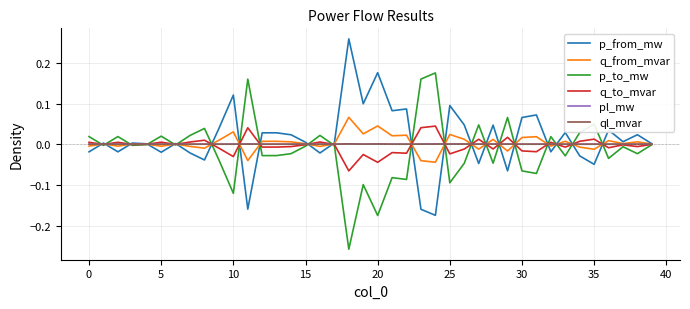

Reading right to left, what are all the values shown in this chart?

p_from_mw: 0.0	0.0	0.0	0.0	-0.0	-0.0	0.0	-0.0	0.1	0.1	-0.1	0.0	-0.0	0.0	0.1	-0.2	-0.2	0.1	0.1	0.2	0.1	0.3	0.0	-0.0	0.0	0.0	0.0	0.0	-0.2	0.1	0.0	-0.0	-0.0	0.0	-0.0	0.0	0.0	-0.0	0.0	-0.0
q_from_mvar: 0.0	0.0	0.0	0.0	-0.0	-0.0	0.0	-0.0	0.0	0.0	-0.0	0.0	-0.0	0.0	0.0	-0.0	-0.0	0.0	0.0	0.0	0.0	0.1	0.0	-0.0	0.0	0.0	0.0	0.0	-0.0	0.0	0.0	-0.0	-0.0	0.0	-0.0	0.0	0.0	-0.0	0.0	-0.0
p_to_mw: -0.0	-0.0	-0.0	-0.0	0.0	0.0	-0.0	0.0	-0.1	-0.1	0.1	-0.0	0.0	-0.0	-0.1	0.2	0.2	-0.1	-0.1	-0.2	-0.1	-0.3	-0.0	0.0	-0.0	-0.0	-0.0	-0.0	0.2	-0.1	-0.0	0.0	0.0	-0.0	0.0	-0.0	-0.0	0.0	-0.0	0.0
q_to_mvar: -0.0	-0.0	-0.0	-0.0	0.0	0.0	-0.0	0.0	-0.0	-0.0	0.0	-0.0	0.0	-0.0	-0.0	0.0	0.0	-0.0	-0.0	-0.0	-0.0	-0.1	-0.0	0.0	-0.0	-0.0	-0.0	-0.0	0.0	-0.0	-0.0	0.0	0.0	-0.0	0.0	-0.0	-0.0	0.0	-0.0	0.0
pl_mw: 0.0	0.0	0.0	0.0	0.0	0.0	0.0	0.0	0.0	0.0	0.0	0.0	0.0	0.0	0.0	0.0	0.0	0.0	0.0	0.0	0.0	0.0	0.0	0.0	0.0	0.0	0.0	0.0	0.0	0.0	0.0	0.0	0.0	0.0	0.0	0.0	0.0	0.0	0.0	0.0
ql_mvar: -0.0	0.0	0.0	0.0	0.0	0.0	0.0	0.0	0.0	0.0	0.0	0.0	0.0	0.0	0.0	0.0	0.0	0.0	0.0	0.0	0.0	0.0	-0.0	0.0	-0.0	0.0	0.0	0.0	0.0	0.0	0.0	0.0	0.0	-0.0	0.0	-0.0	-0.0	0.0	-0.0	0.0